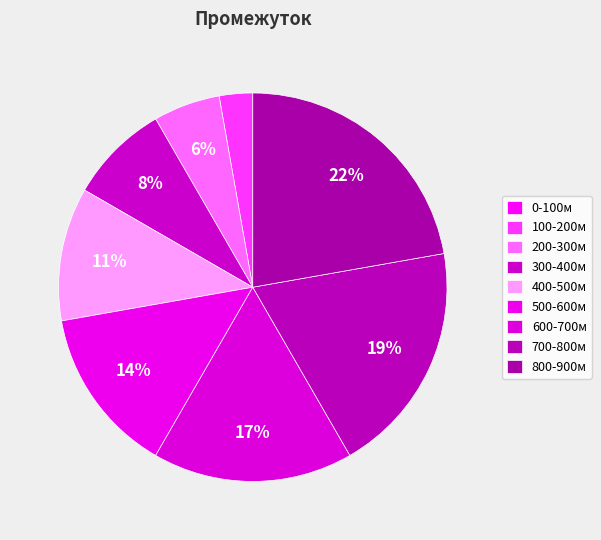

To the nearest percent, what percentage of the pie is 400-500м?

11%